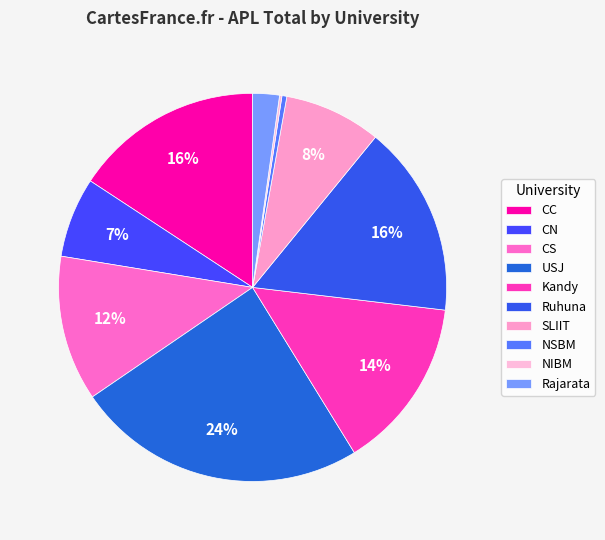

Which slice is the smallest?

NIBM